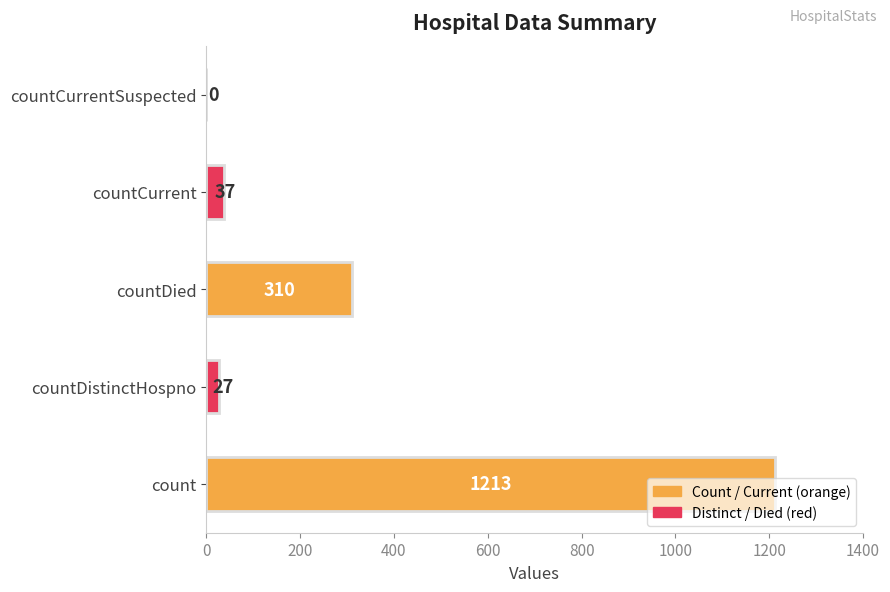

What is the greatest value displayed?

1213